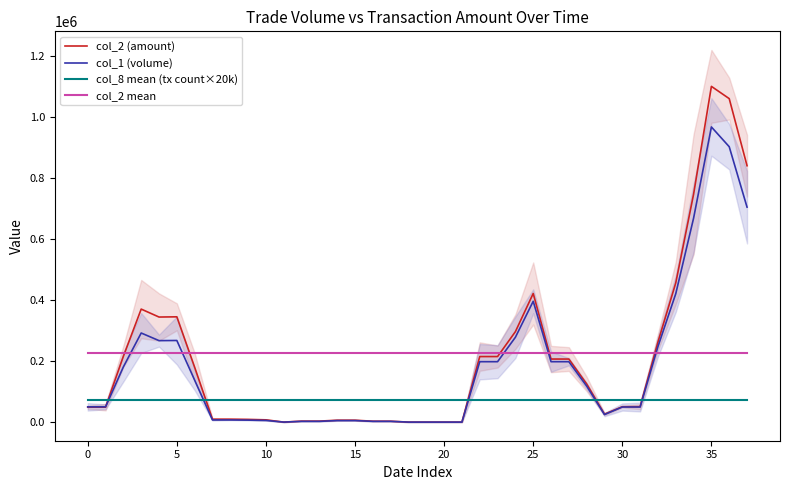

True or false: col_8 mean (tx count×20k) has a value of 72631.6 at 11.

True